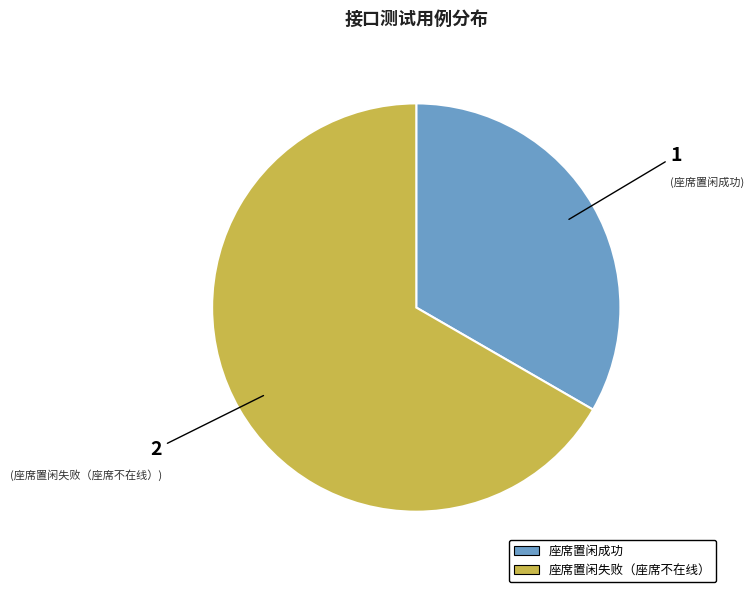

Do 座席置闲失败（座席不在线） and 座席置闲成功 together represent more than half of the pie?

Yes